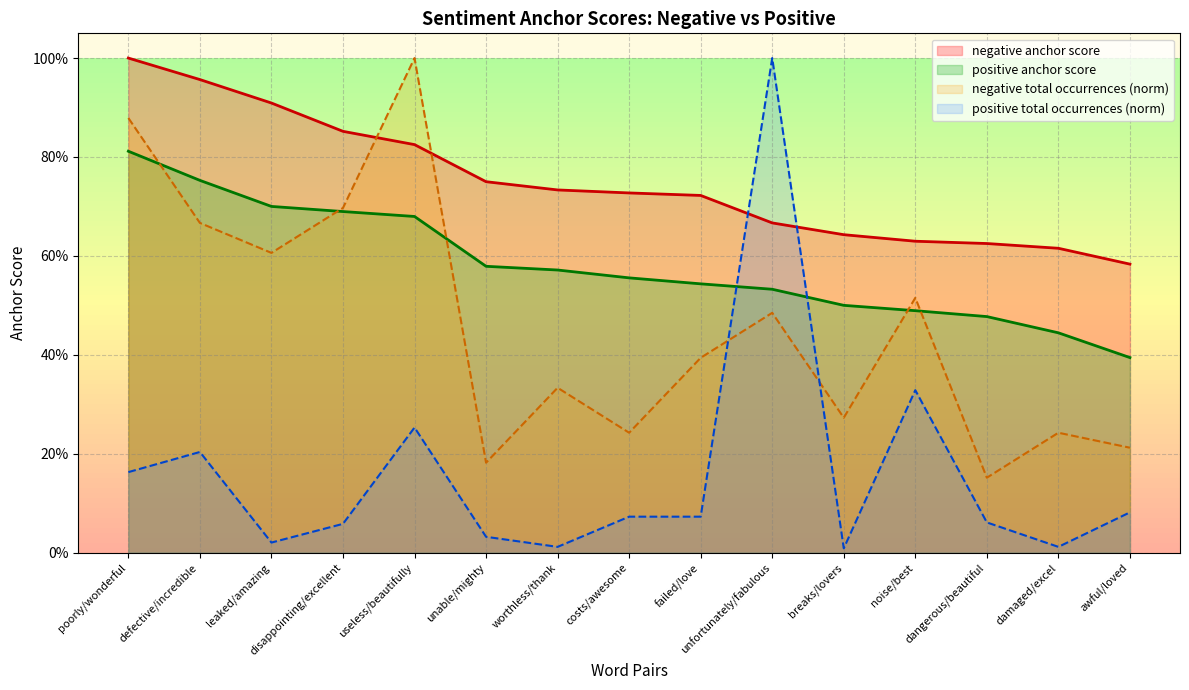

What is the sum of all positive total occurrences values?

2.4